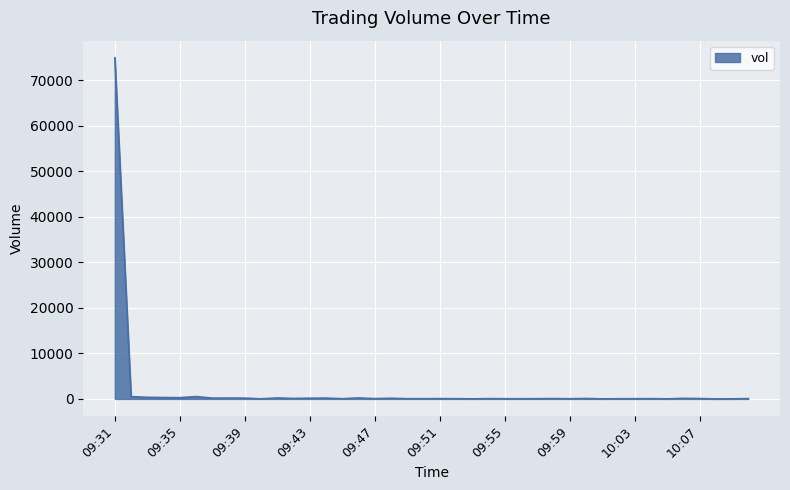

What is the maximum value shown in the chart?

74907